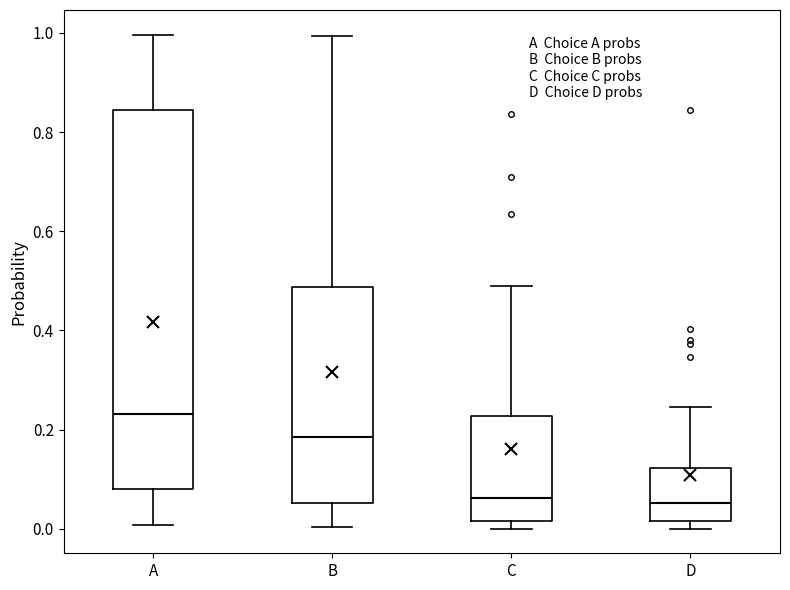

Where is the upper edge of the box for D on the y-axis? The values are not printed on the chart, so give them approximately, as read against the axis.

0.12